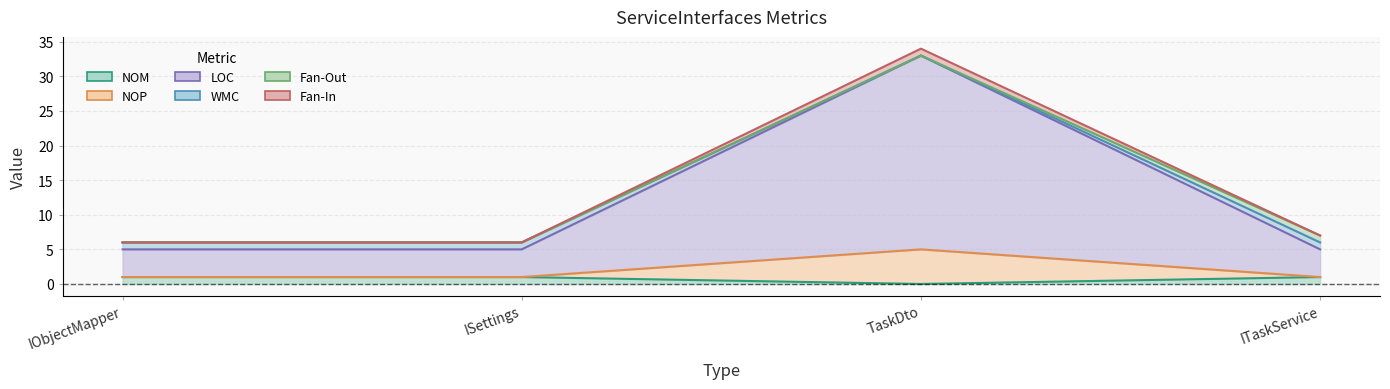

What value does the NOM series have at ITaskService?

1